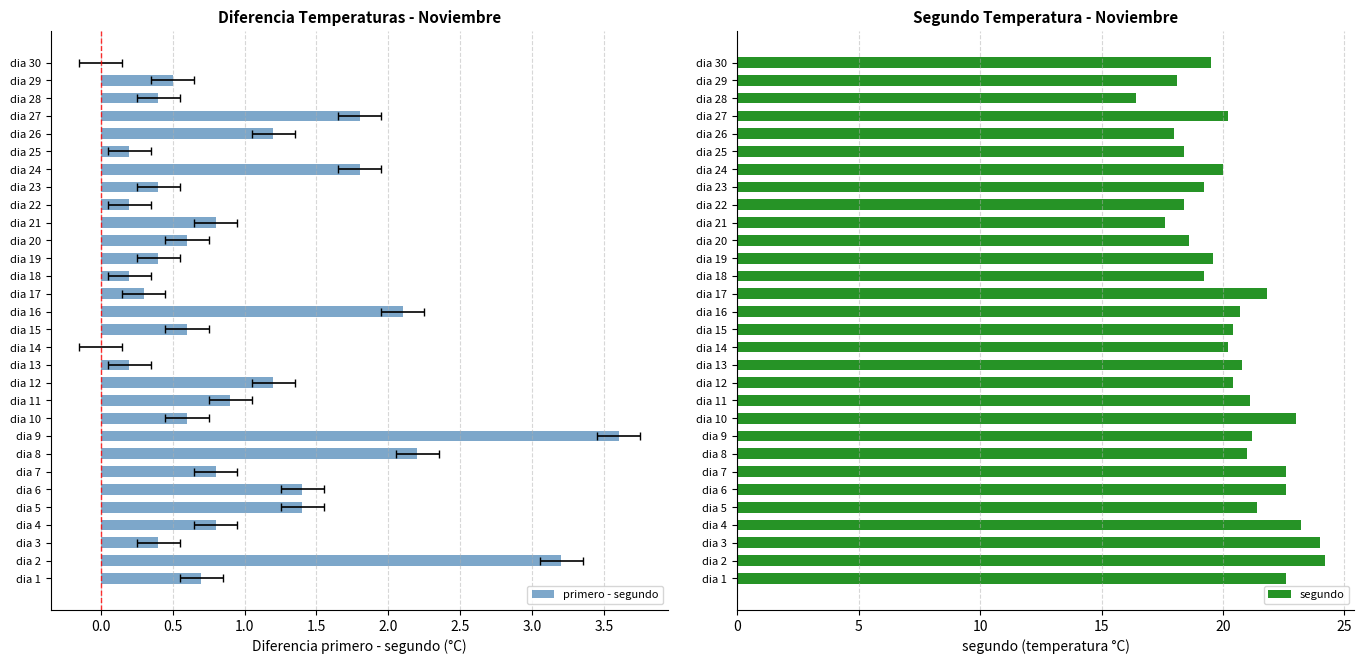

Which category has the lowest value in the segundo series?

dia 28